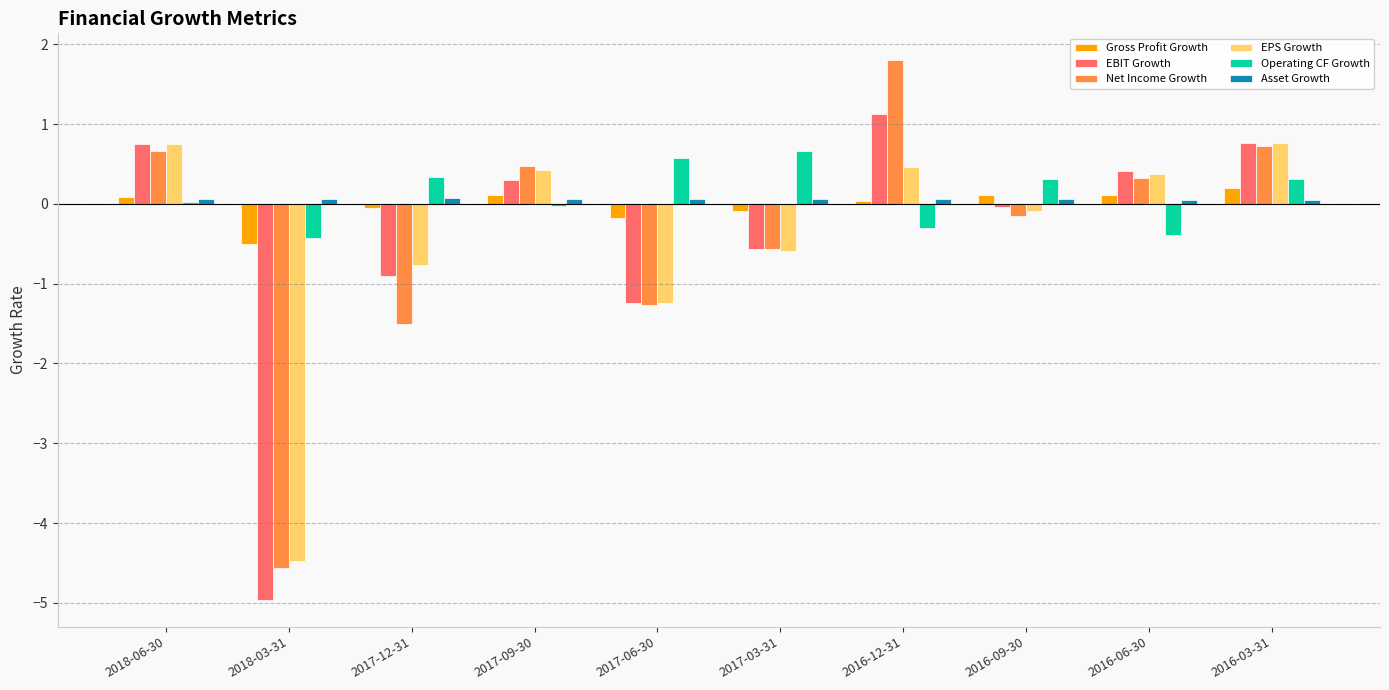

Which series changed the most between 2018-06-30 and 2017-06-30?

EPS Growth